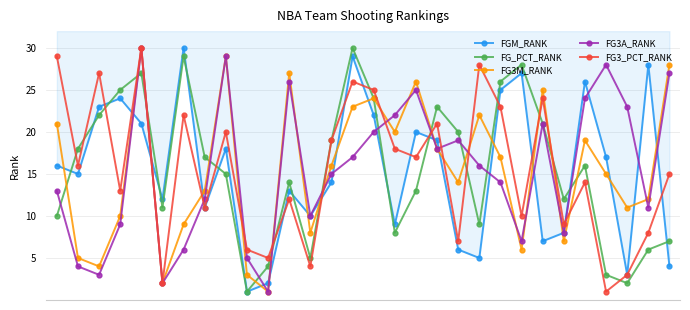

Reading right to left, transcribe all the data shown in this chart.

FGM_RANK: 29=4	28=28	27=3	26=17	25=26	24=8	23=7	22=27	21=25	20=5	19=6	18=19	17=20	16=9	15=22	14=29	13=14	12=10	11=13	10=2	9=1	8=18	7=11	6=30	5=12	4=21	3=24	2=23	1=15	0=16
FG_PCT_RANK: 29=7	28=6	27=2	26=3	25=16	24=12	23=21	22=28	21=26	20=9	19=20	18=23	17=13	16=8	15=24	14=30	13=19	12=5	11=14	10=4	9=1	8=15	7=17	6=29	5=11	4=27	3=25	2=22	1=18	0=10
FG3M_RANK: 29=28	28=12	27=11	26=15	25=19	24=7	23=25	22=6	21=17	20=22	19=14	18=18	17=26	16=20	15=24	14=23	13=16	12=8	11=27	10=1	9=3	8=29	7=13	6=9	5=2	4=30	3=10	2=4	1=5	0=21
FG3A_RANK: 29=27	28=11	27=23	26=28	25=24	24=8	23=21	22=7	21=14	20=16	19=19	18=18	17=25	16=22	15=20	14=17	13=15	12=10	11=26	10=1	9=5	8=29	7=12	6=6	5=2	4=30	3=9	2=3	1=4	0=13
FG3_PCT_RANK: 29=15	28=8	27=3	26=1	25=14	24=9	23=24	22=10	21=23	20=28	19=7	18=21	17=17	16=18	15=25	14=26	13=19	12=4	11=12	10=5	9=6	8=20	7=11	6=22	5=2	4=30	3=13	2=27	1=16	0=29